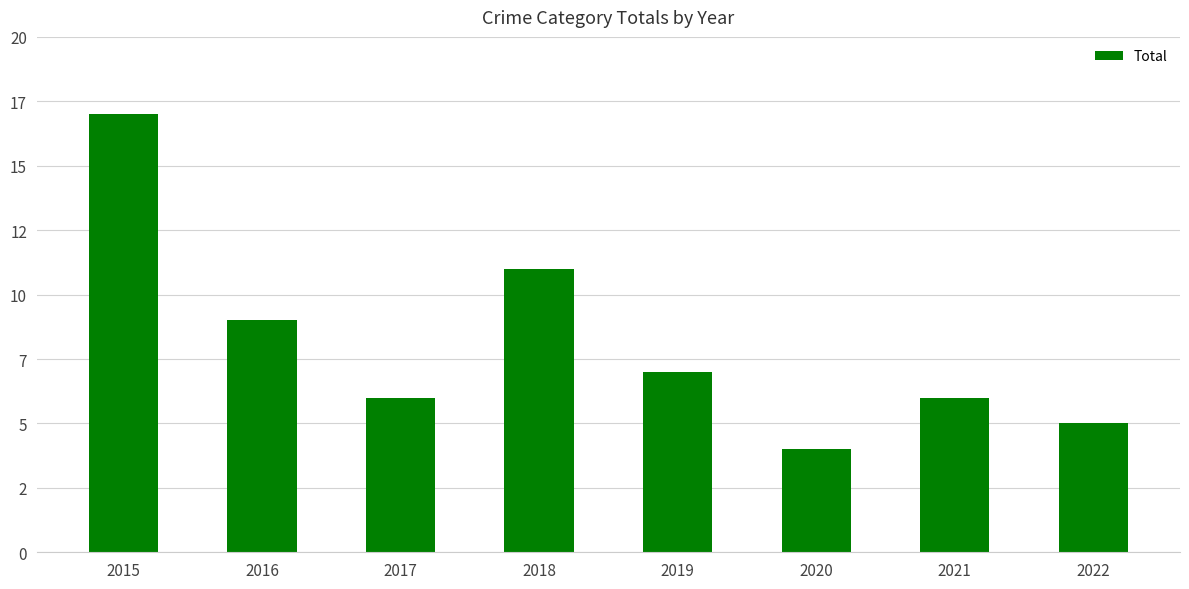

Reading left to right, extract all data points from this chart.

17	9	6	11	7	4	6	5